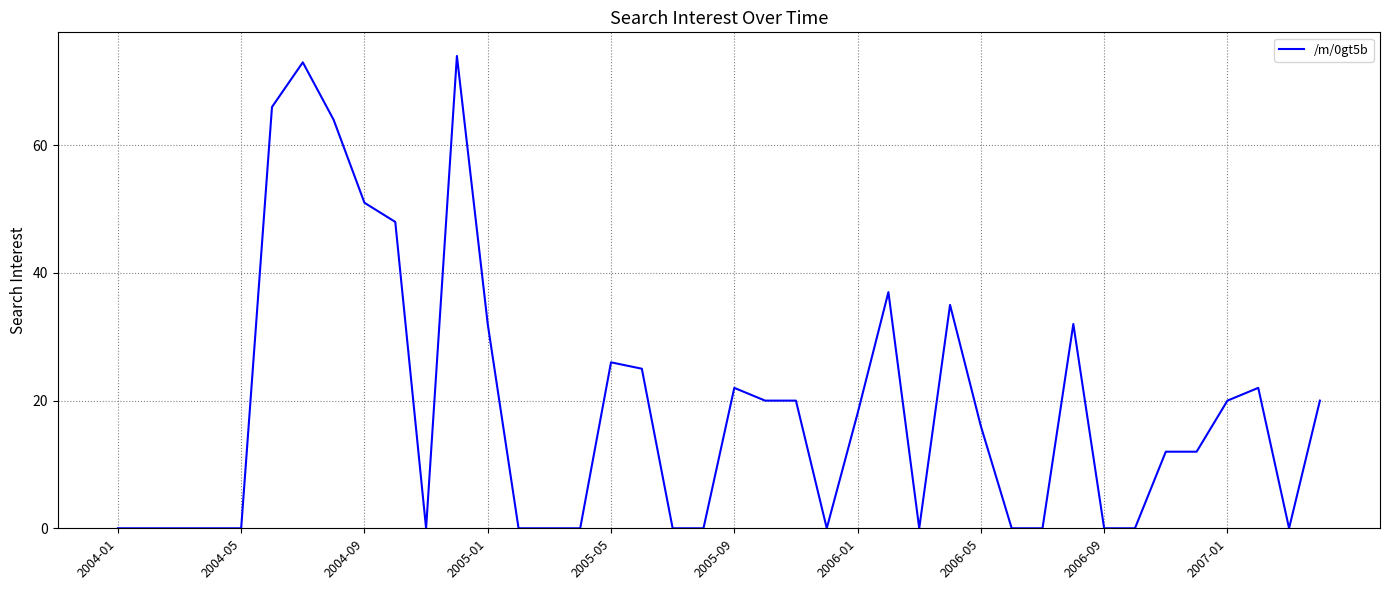

True or false: the data has more than 1 interior local peaks.

True